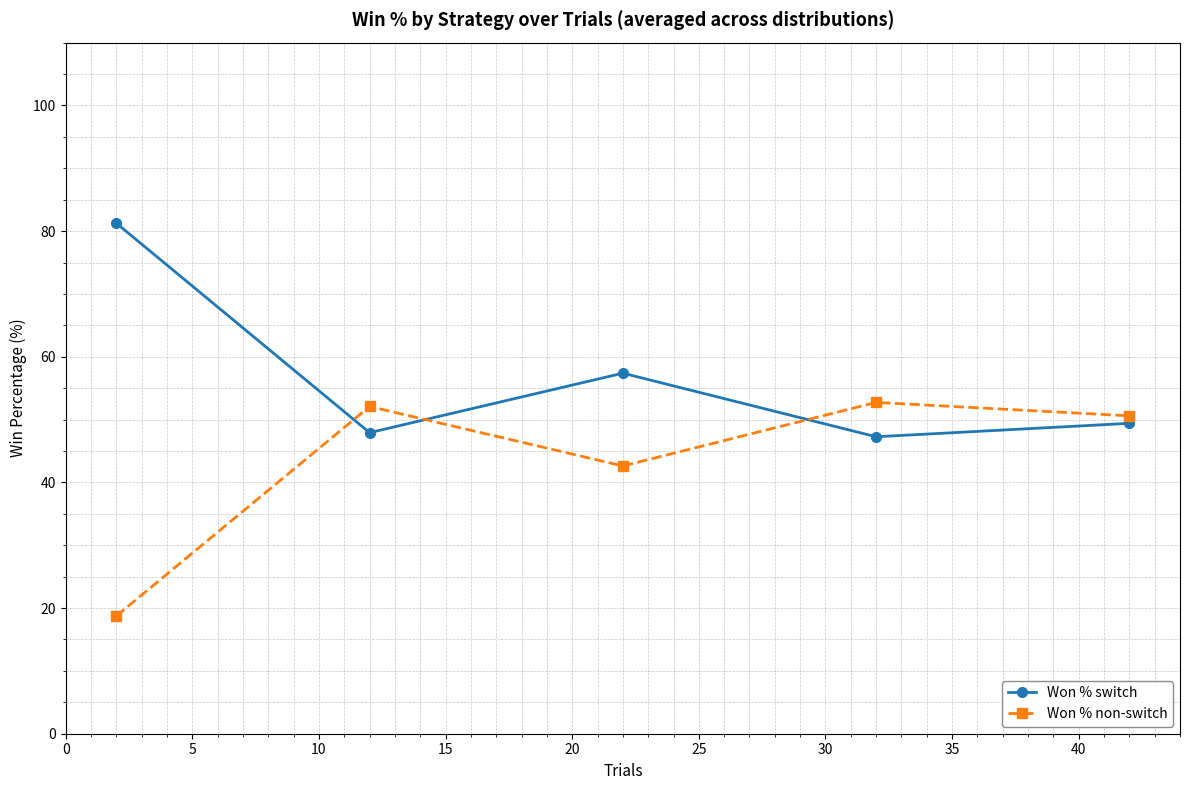

Which series has the largest total across all categories?

Won % switch